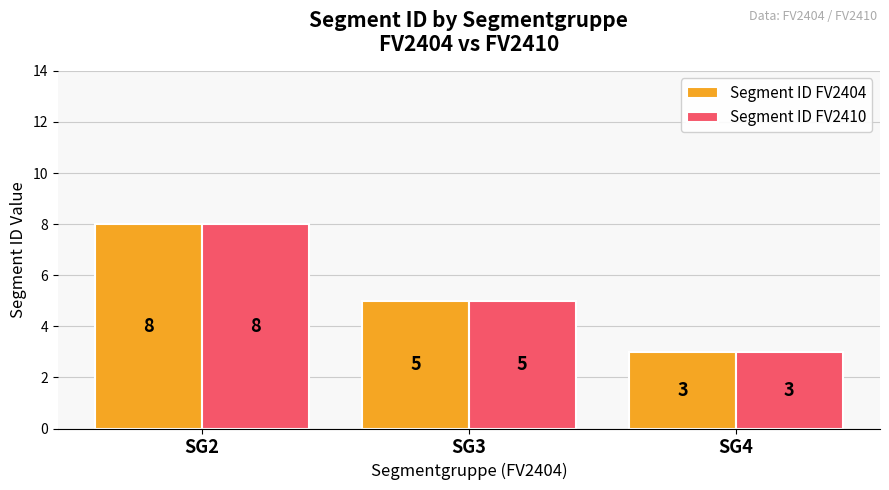

What is the value of the Segment ID FV2410 bar at the 3rd from the left?

3